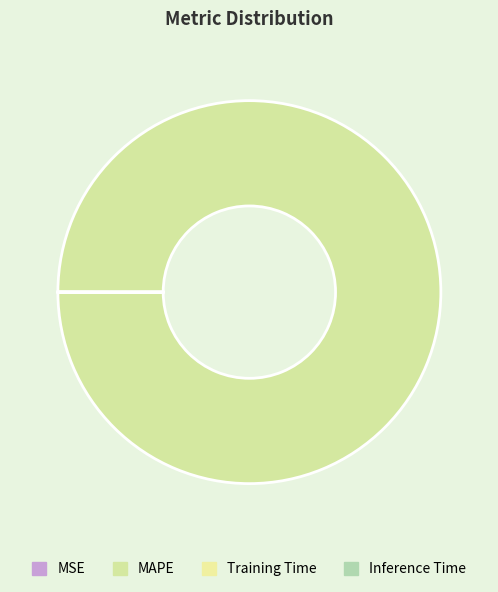

Rank the categories by value from highest to lowest.

MAPE, MSE, Training Time, Inference Time